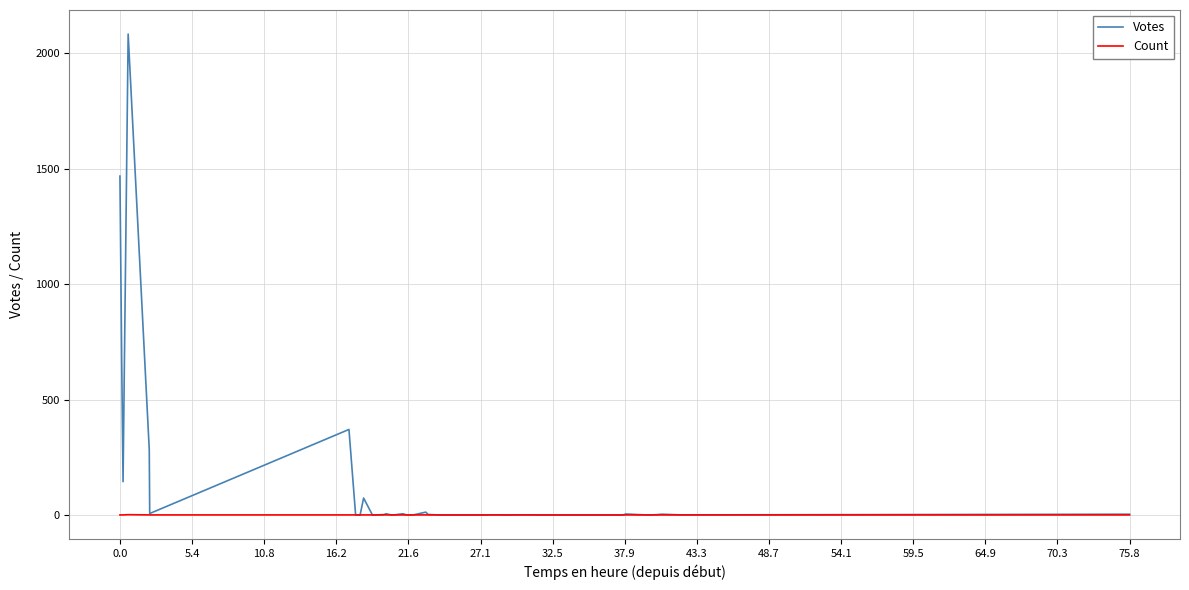

What is the greatest value displayed?

2083